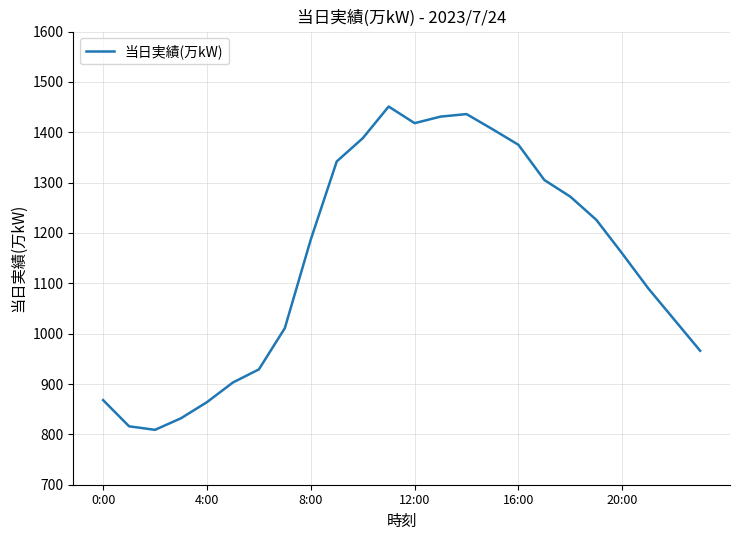

What is the greatest value displayed?

1451